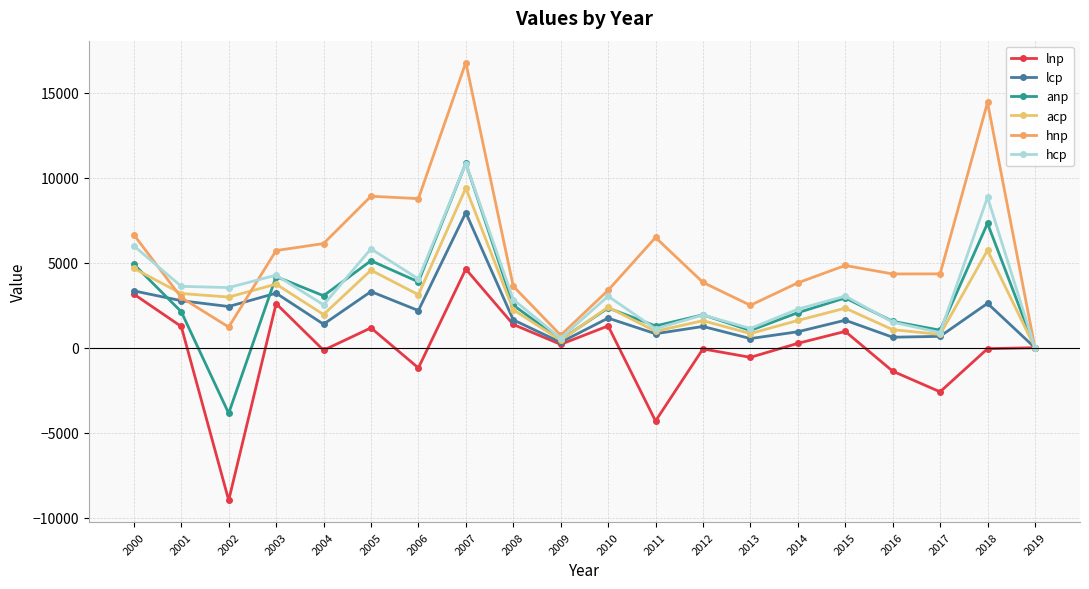

Count the number of categories in the chart.

20